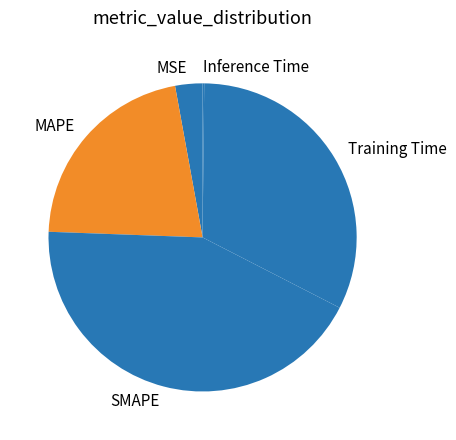

What is the largest slice in the pie chart?

SMAPE